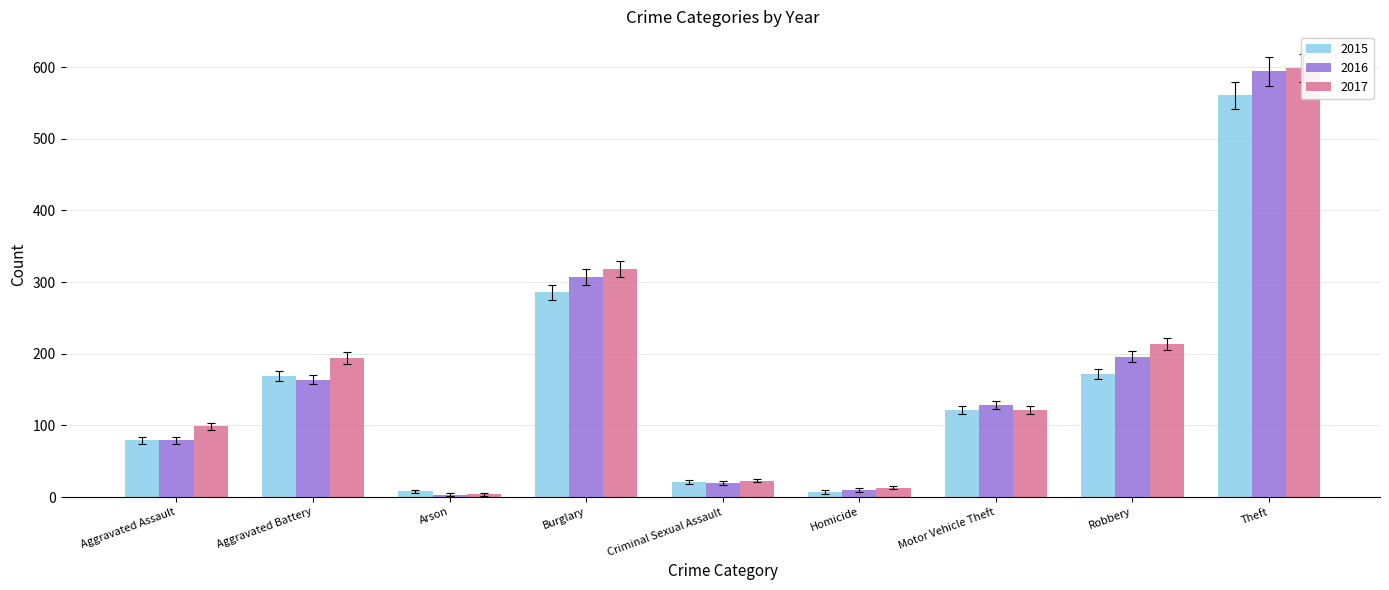

Rank the categories by 2015 value from highest to lowest.

Theft, Burglary, Robbery, Aggravated Battery, Motor Vehicle Theft, Aggravated Assault, Criminal Sexual Assault, Arson, Homicide